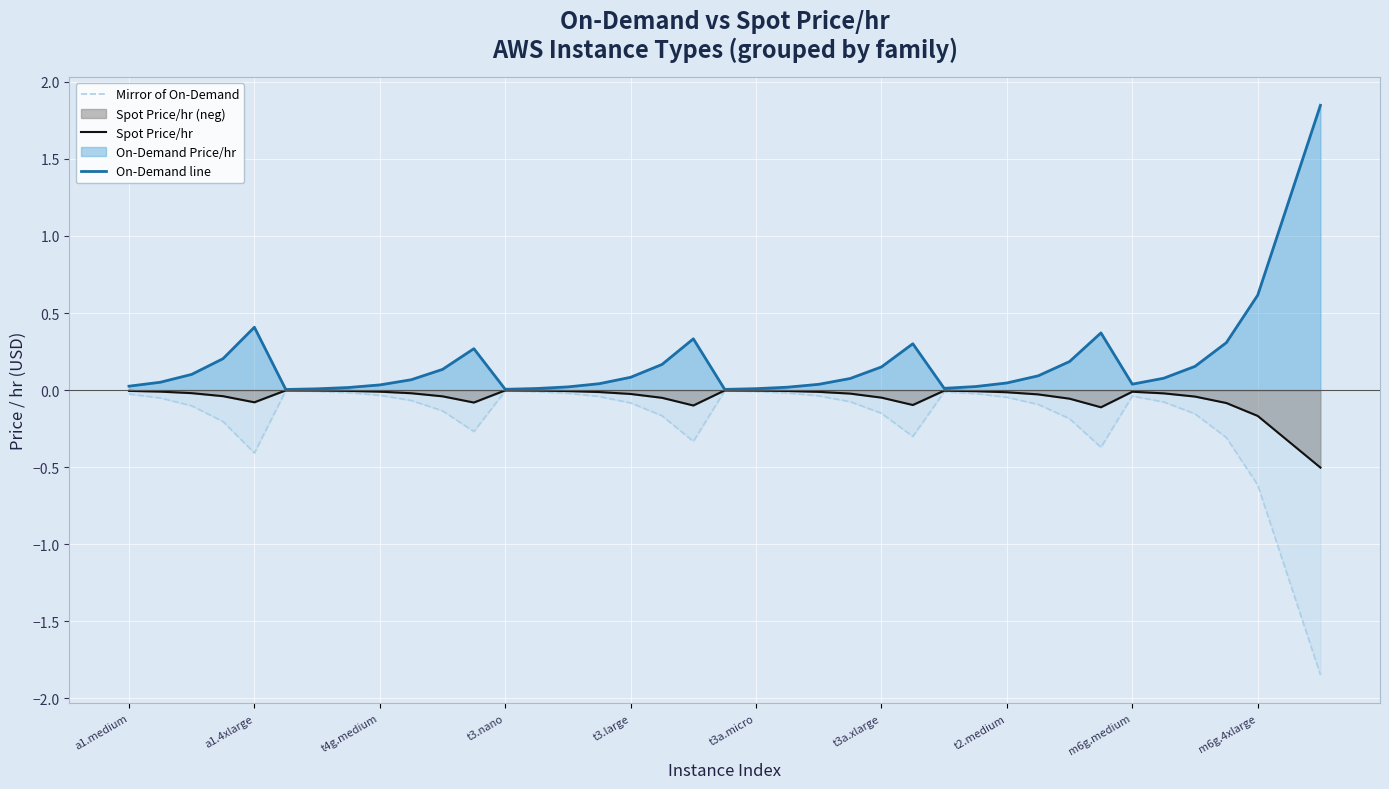

True or false: On-Demand line and Spot Price/hr cross at least once.

False